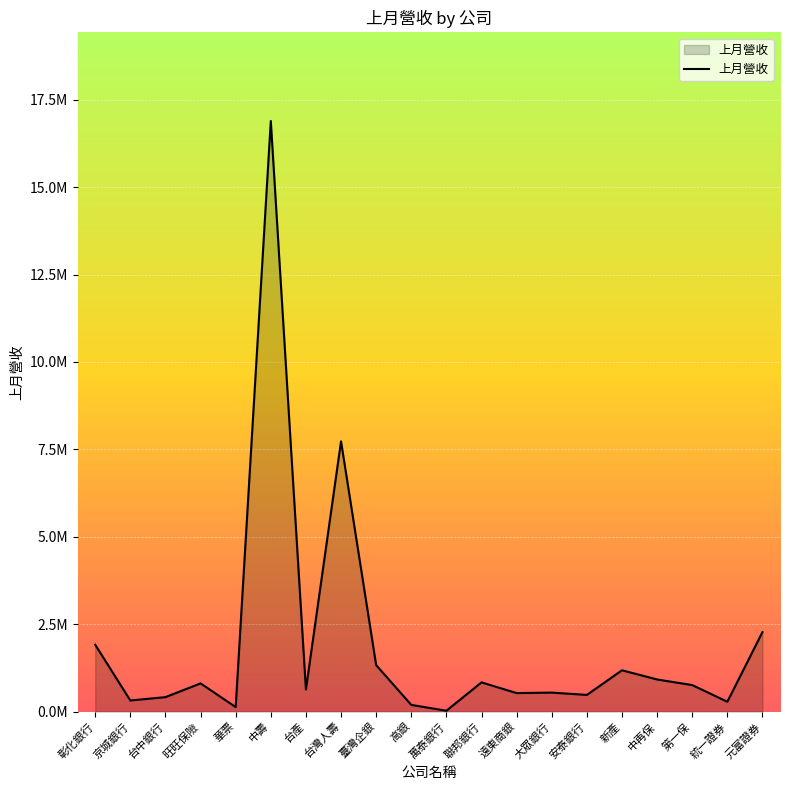

Does the chart have visible grid lines?

Yes